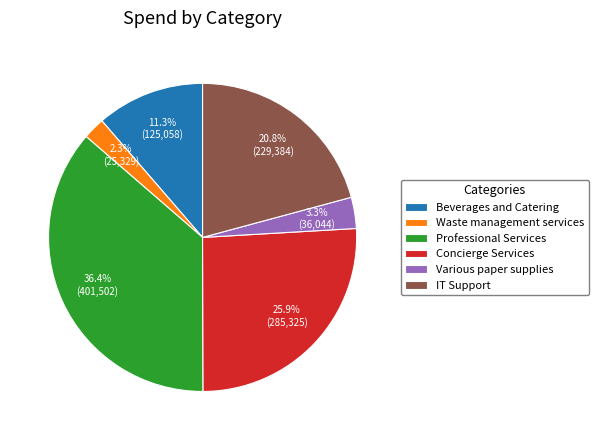

To the nearest percent, what is the difference between the largest and smallest slice percentages?

34%